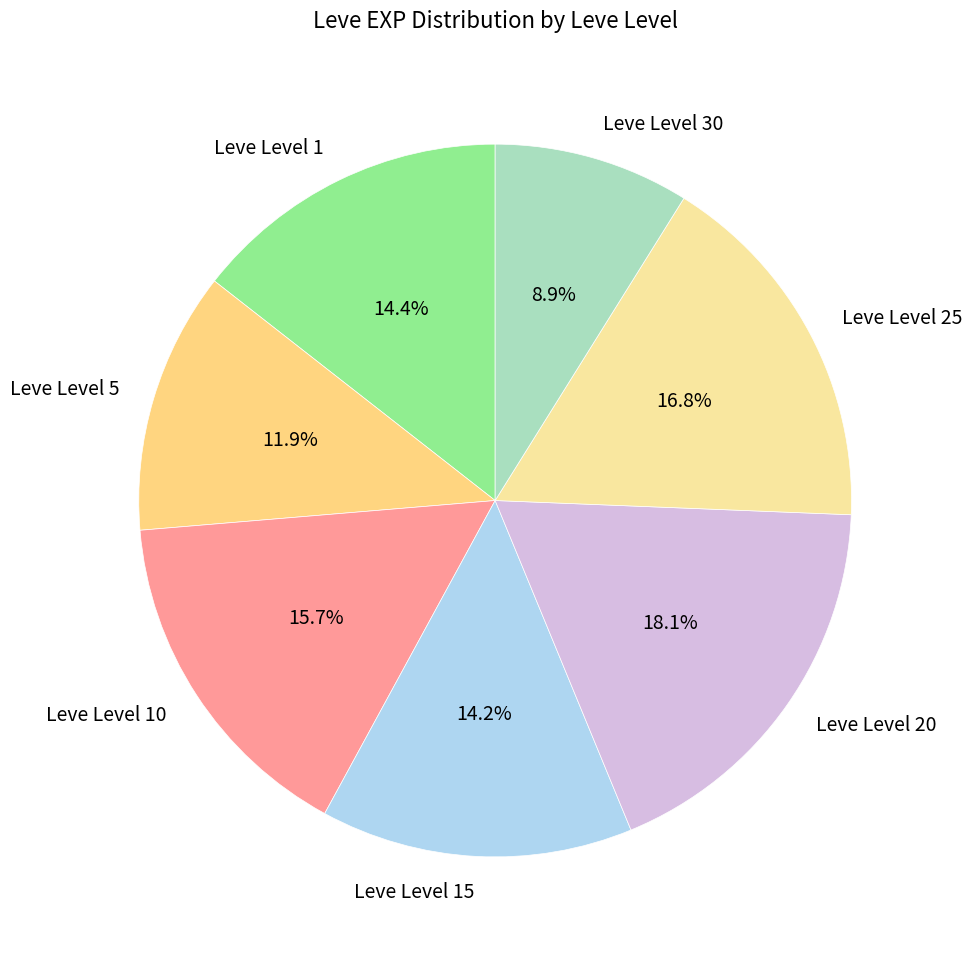

What is the total percentage of Leve Level 5 and Leve Level 1?

26.3%